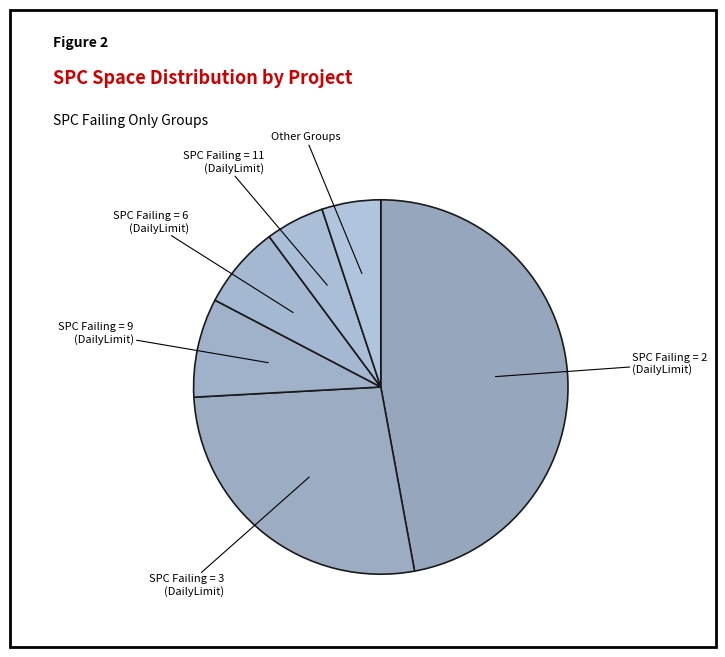

How many slices are in this pie chart?

6